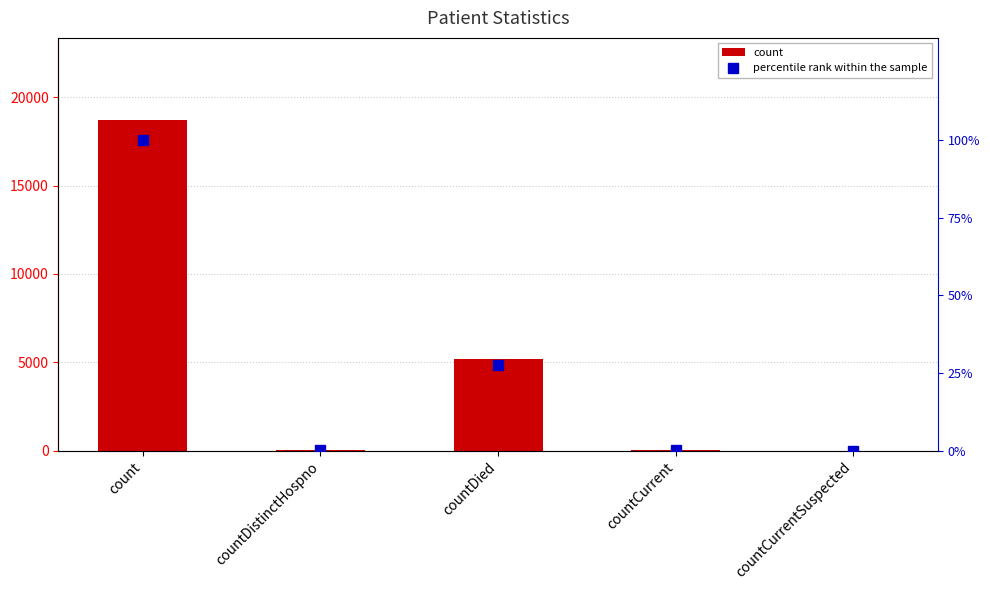

At which label does count first exceed 55?

count